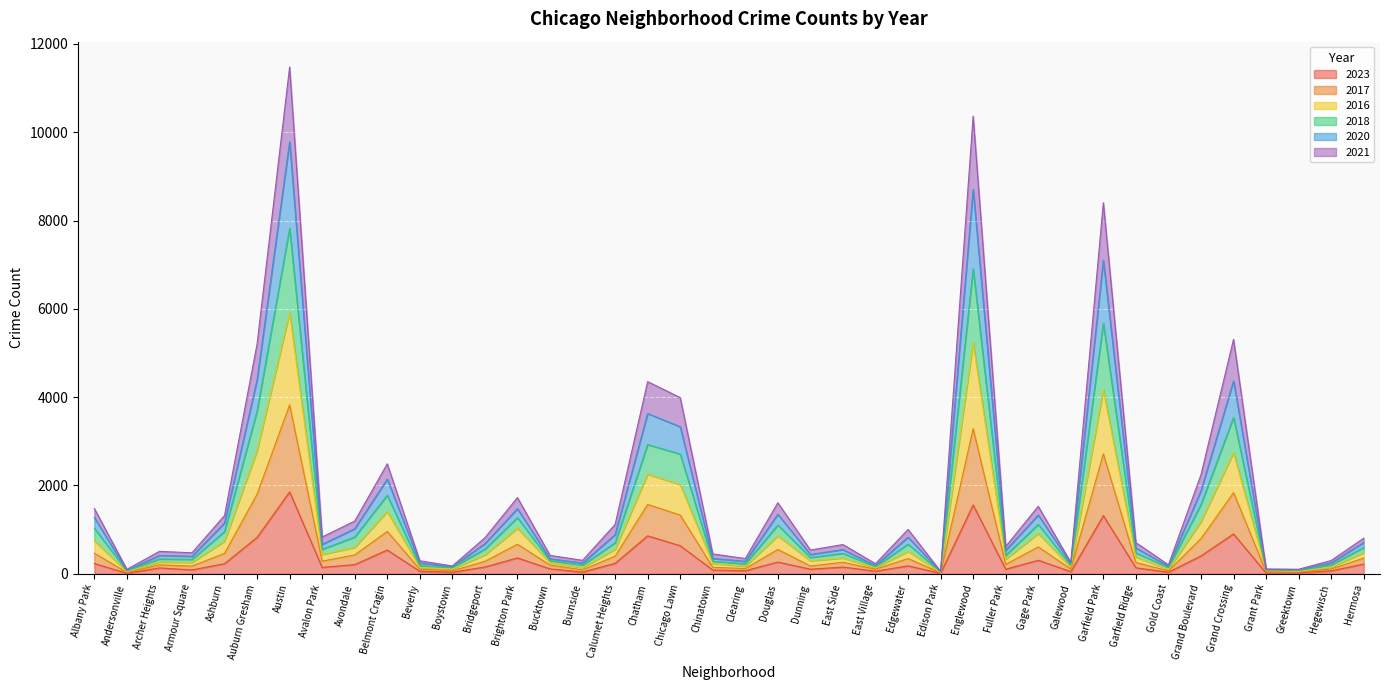

What is the label of the 23rd point from the right?

Chatham